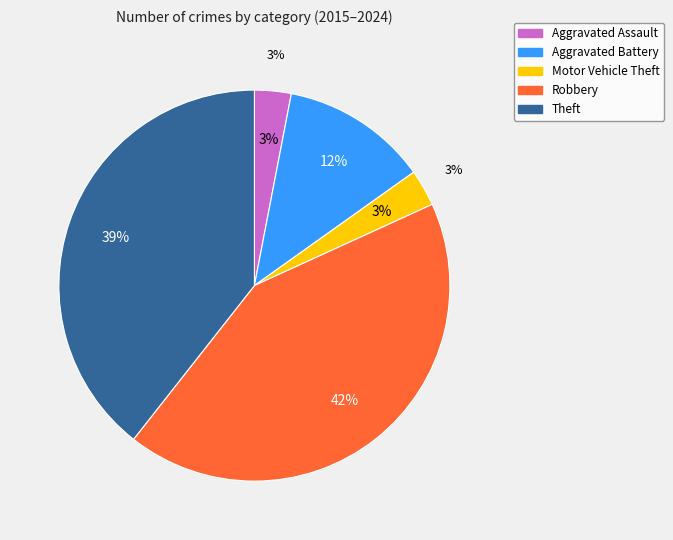

To the nearest percent, what portion does Theft represent?

39%